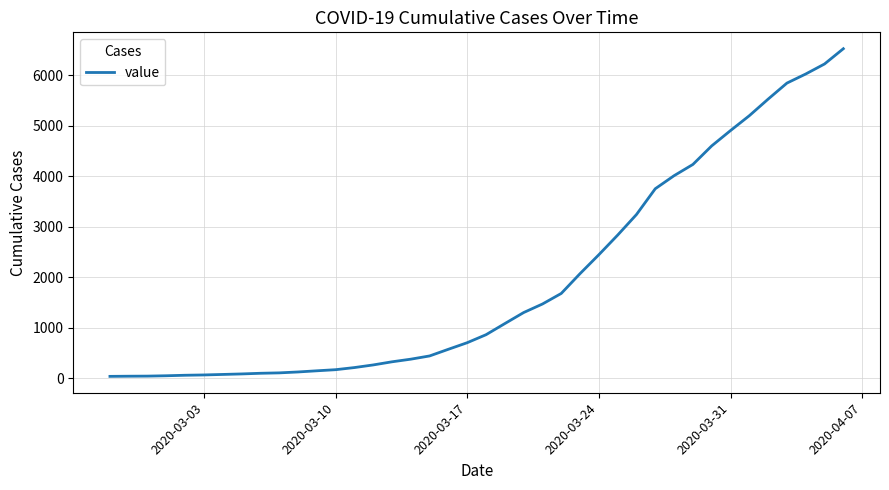

What is the maximum value shown in the chart?

6522